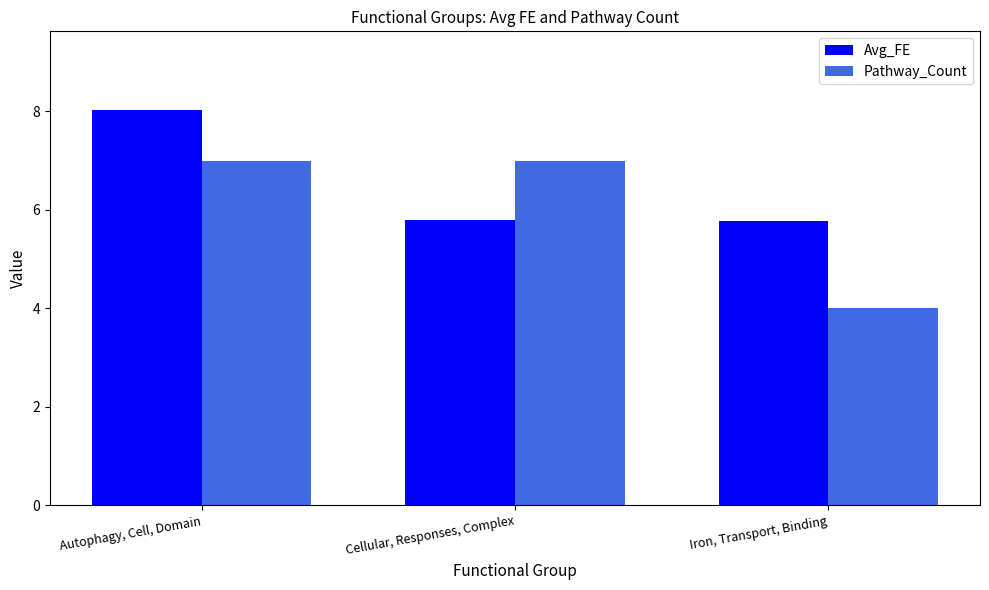

Reading left to right, list all the values displayed in this chart.

Avg_FE: Autophagy, Cell, Domain=8.0	Cellular, Responses, Complex=5.8	Iron, Transport, Binding=5.8
Pathway_Count: Autophagy, Cell, Domain=7.0	Cellular, Responses, Complex=7.0	Iron, Transport, Binding=4.0